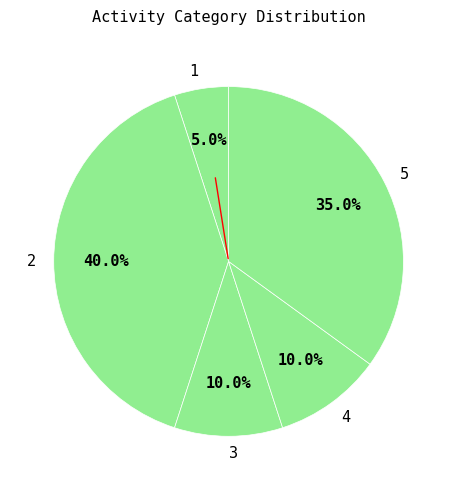

How many slices are in this pie chart?

5